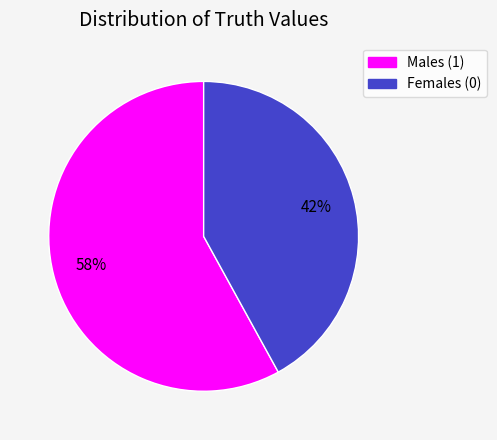

Is there a majority slice in this chart?

Yes